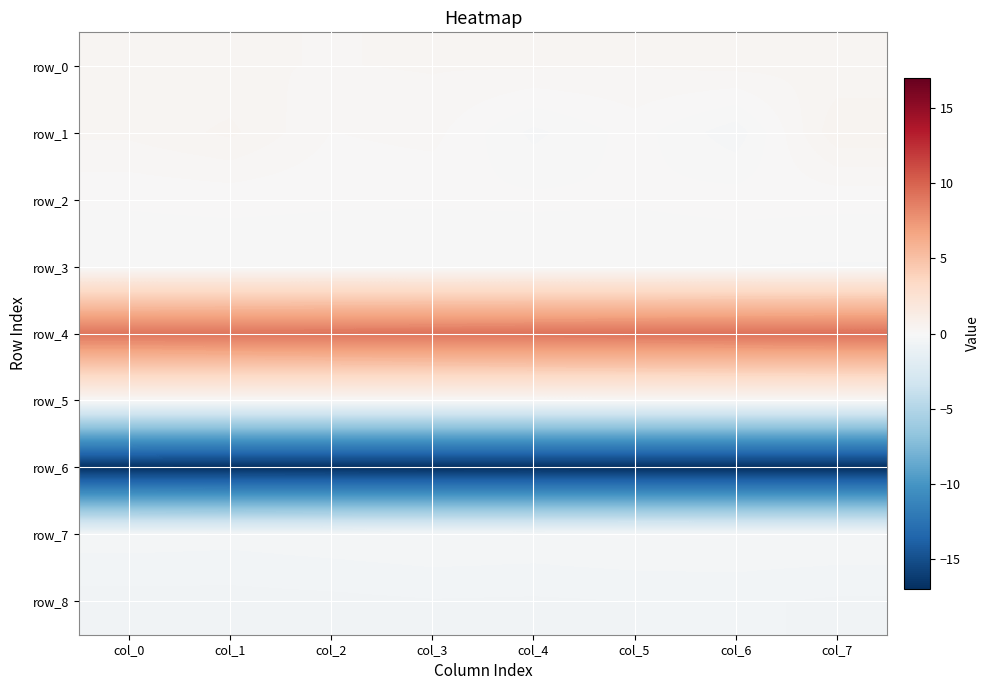

The value of row_4 at col_0 is 12.4. True or false?

False